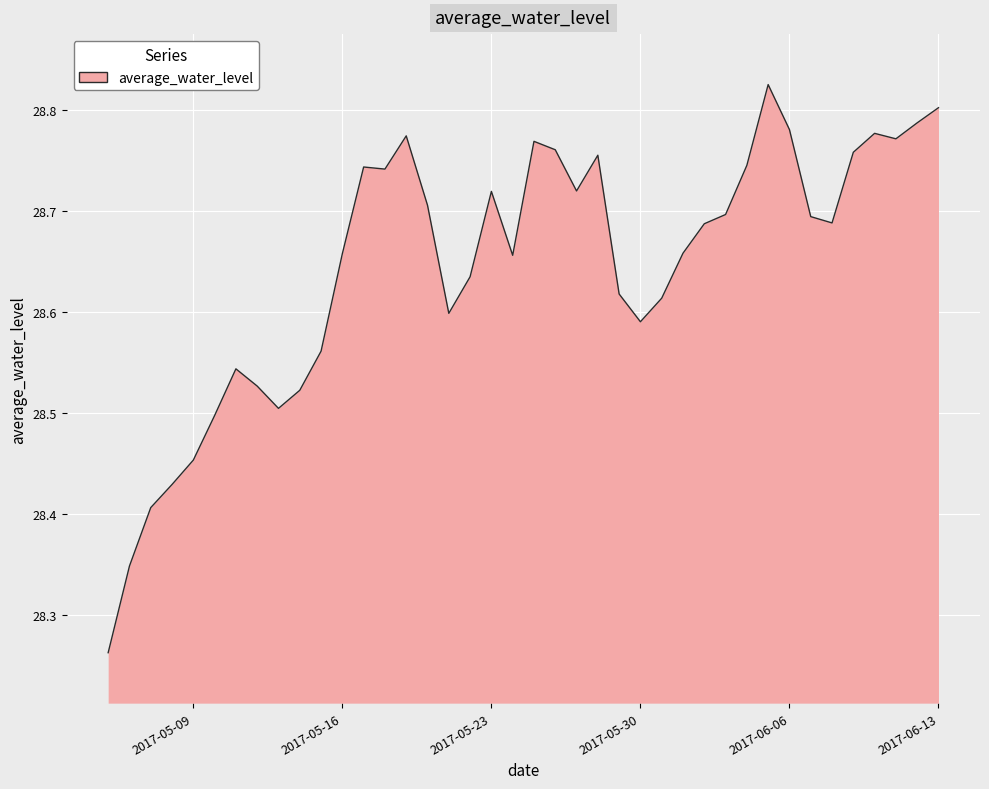

What is the difference between the maximum and minimum values?

0.6